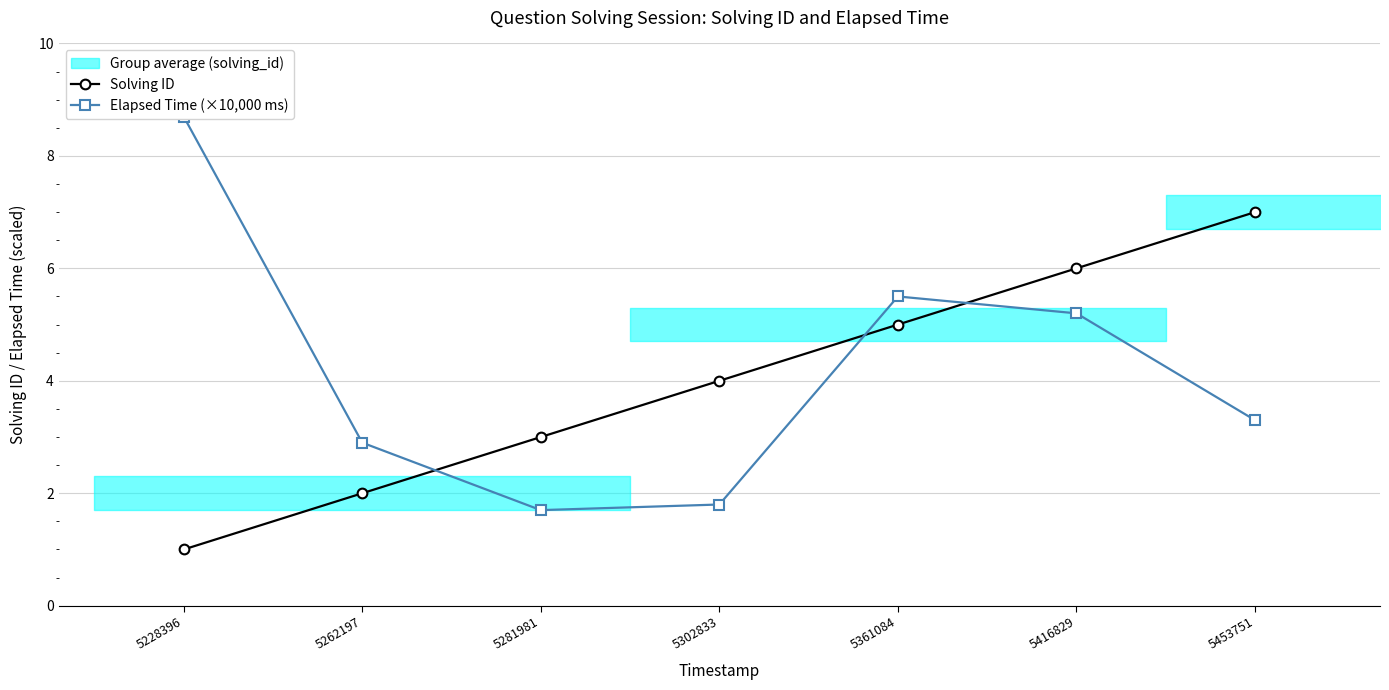

What value does the Solving ID series have at 5262197?

2